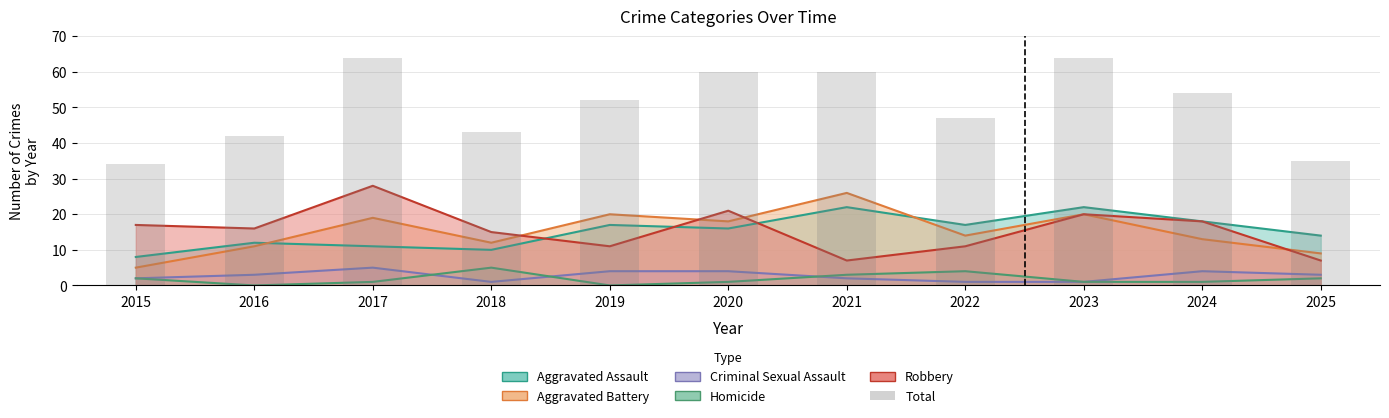

How many categories are shown in the chart?

11